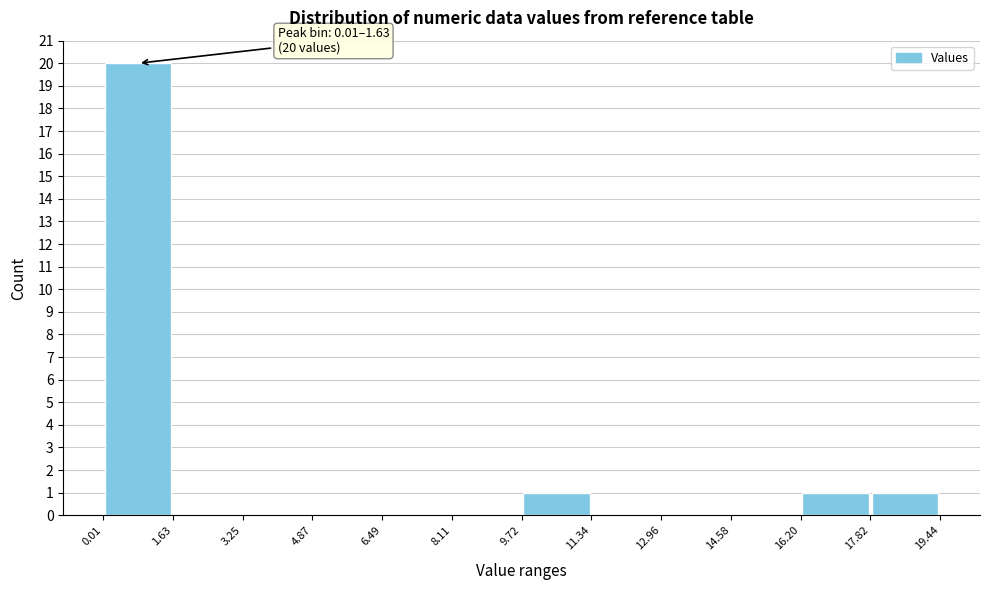

Over which range of the x-axis is the bar tallest?

0.01 to 1.63